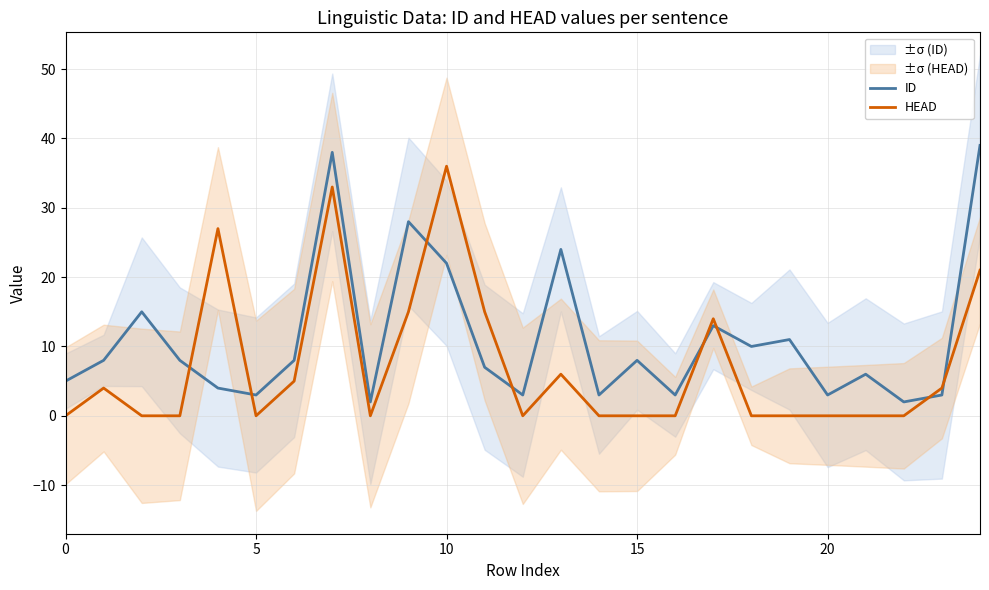

List the series in order of their overall mean, highest first.

ID, HEAD